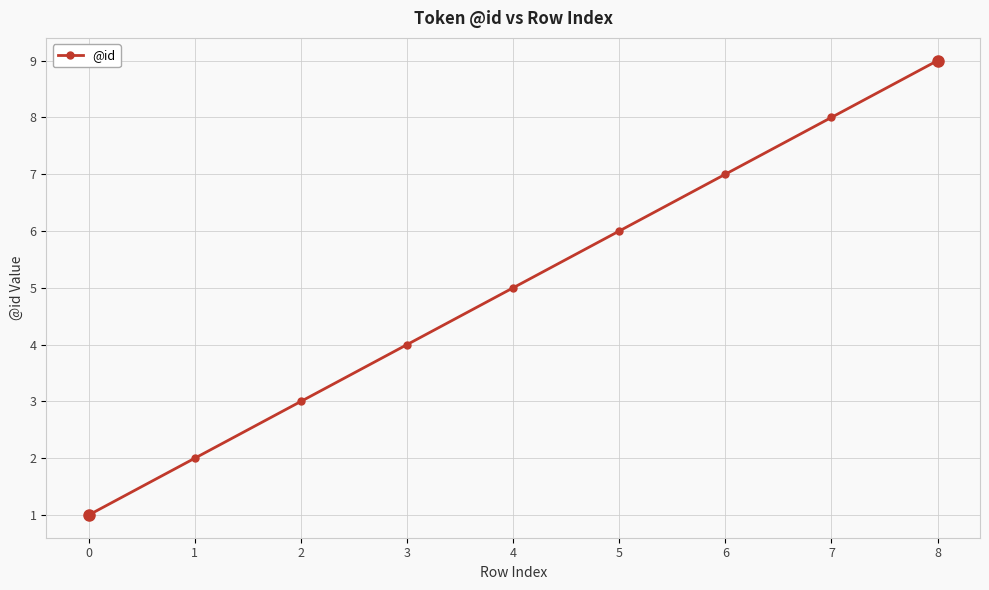

True or false: the data shows 8 at 7.

True